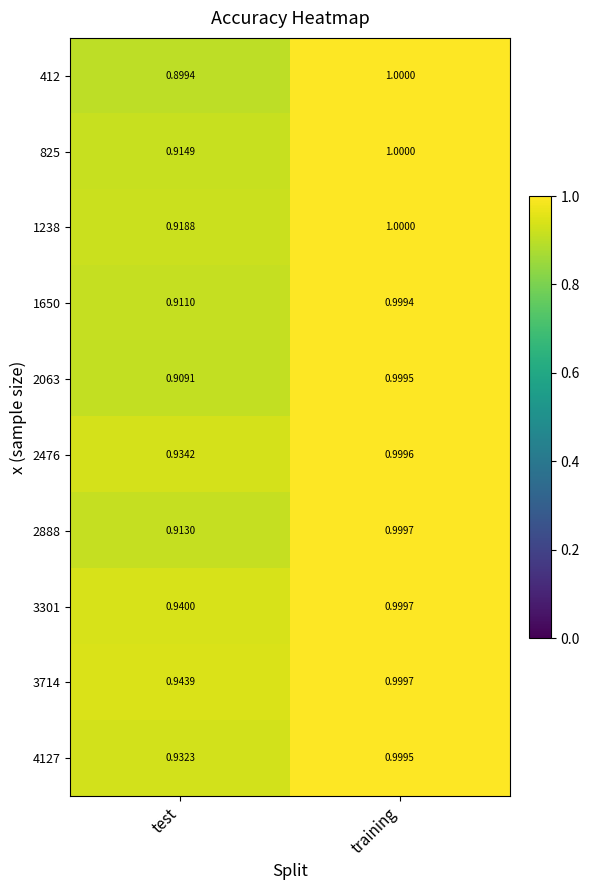

Which category has the lowest value across all series?

test